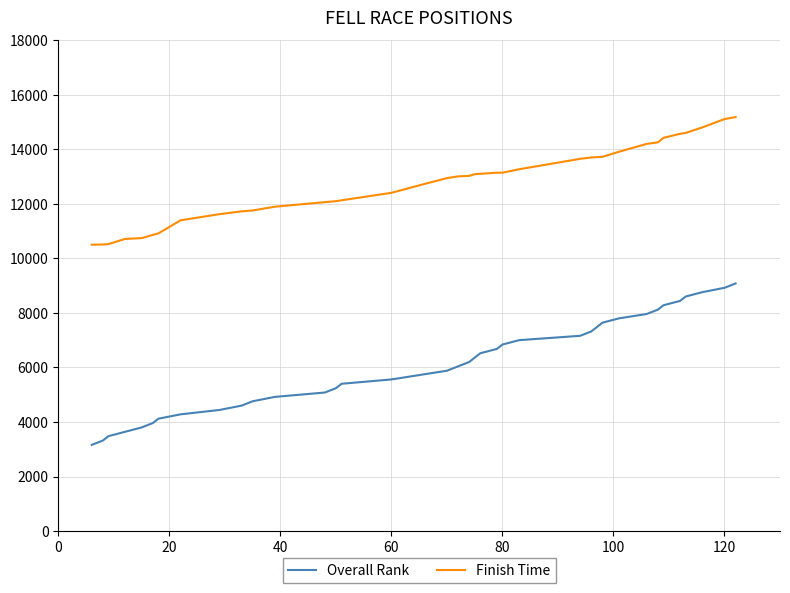

True or false: Overall Rank and Finish Time intersect in this chart.

False